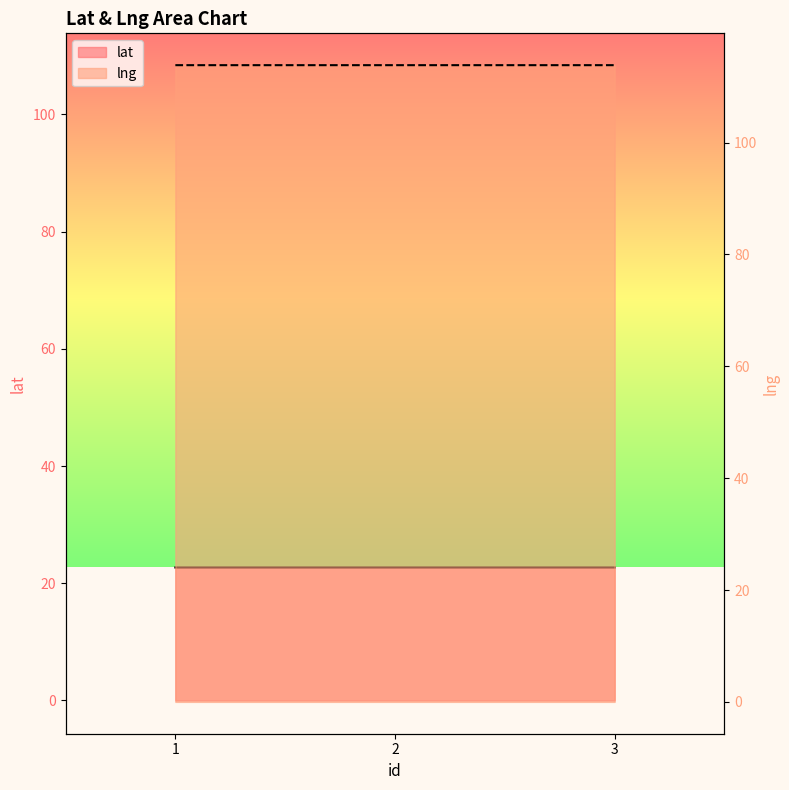

Which series has the largest range (max minus min)?

lat